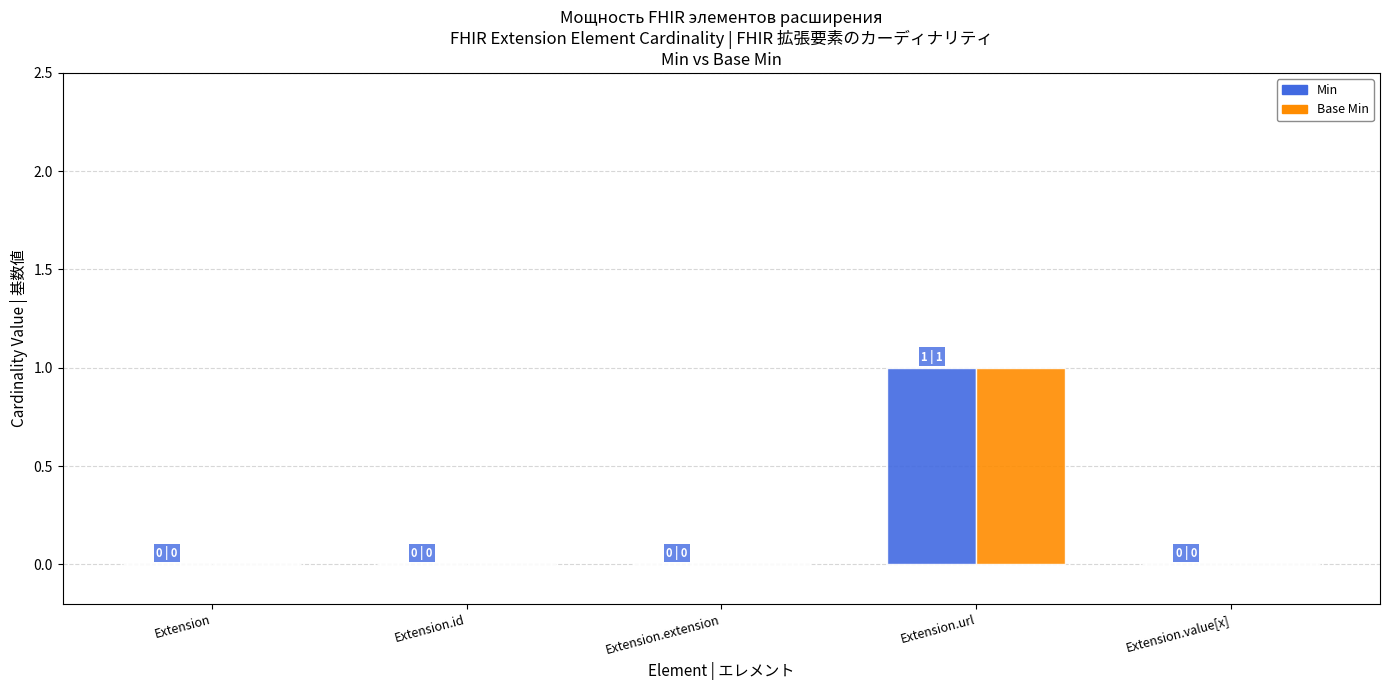

The Min series shows 0 at Extension.value[x]. True or false?

True